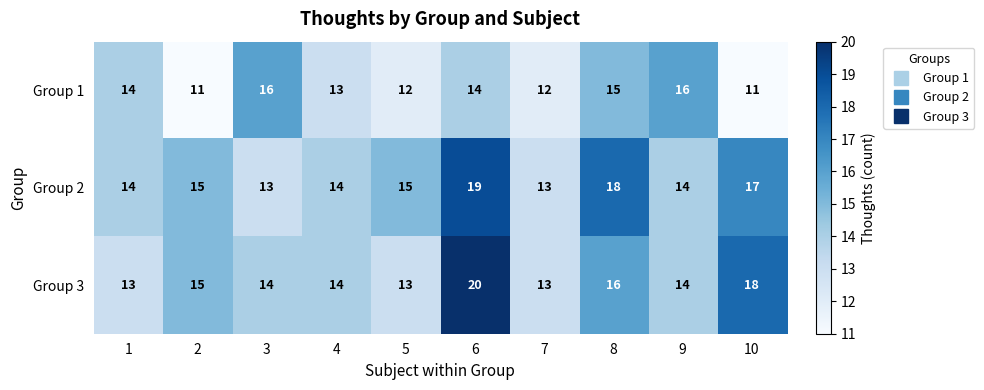

What is the sum of the Group 2 values at 3 and 7?

26